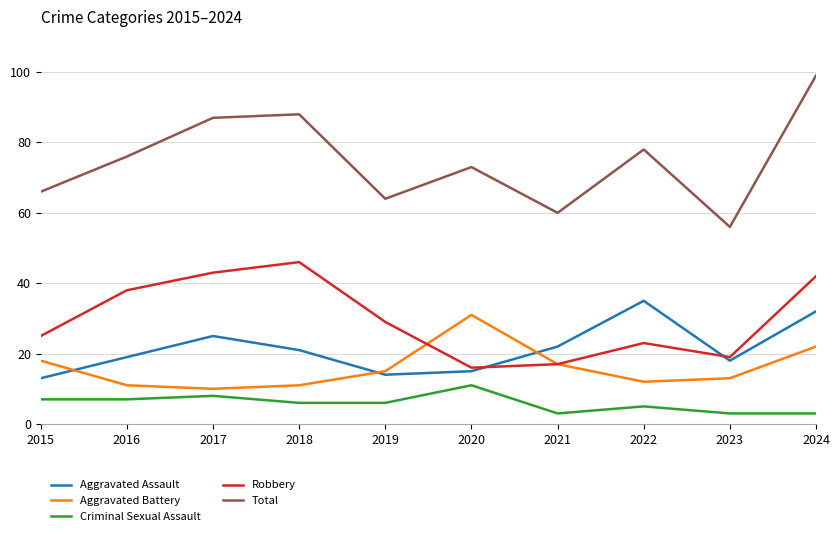

True or false: Aggravated Assault and Total cross at least once.

False